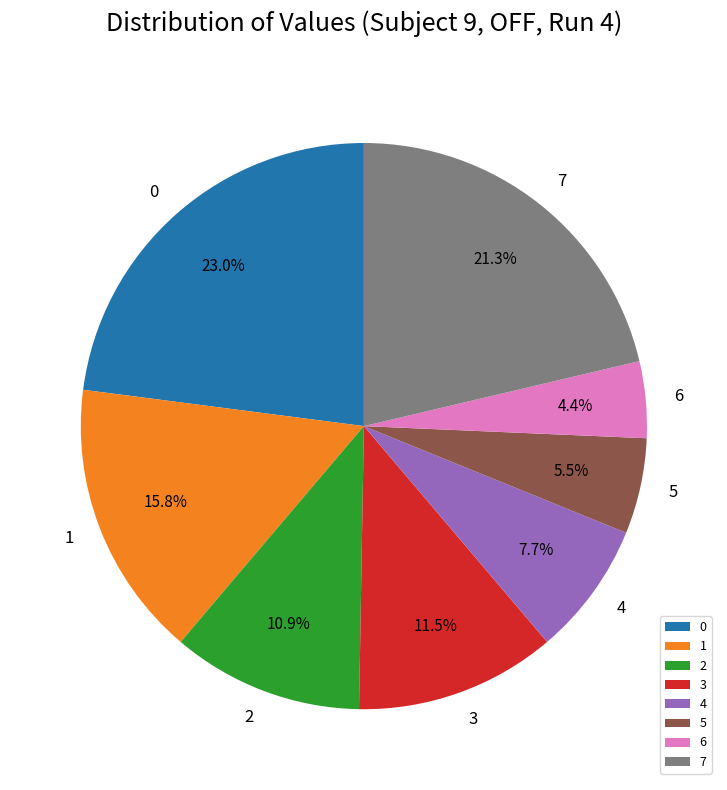

How many slices are in this pie chart?

8